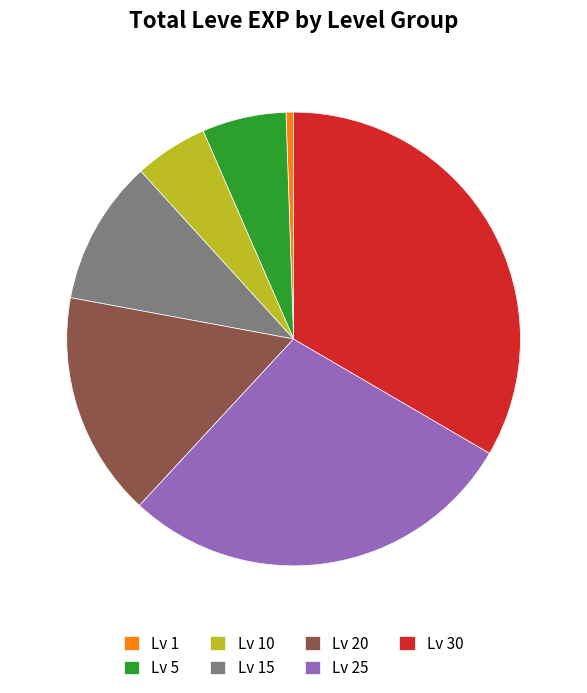

Does Lv 15 account for over 50% of the chart?

No